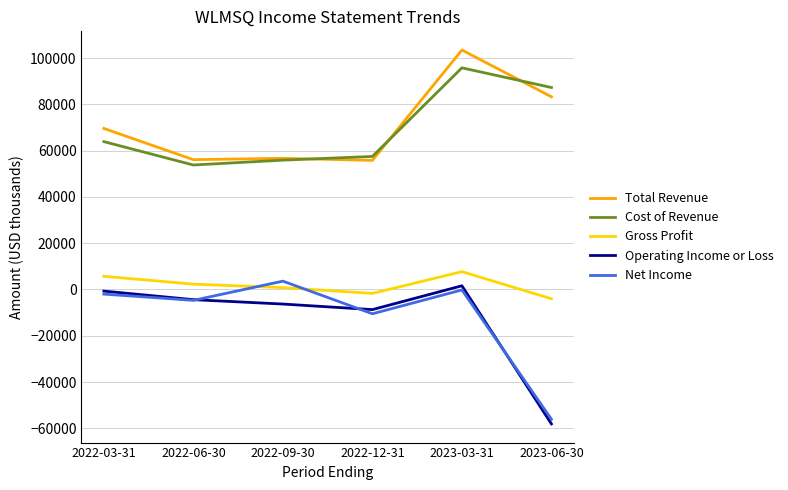

What is the difference between the maximum and minimum values in the Total Revenue series?

47700